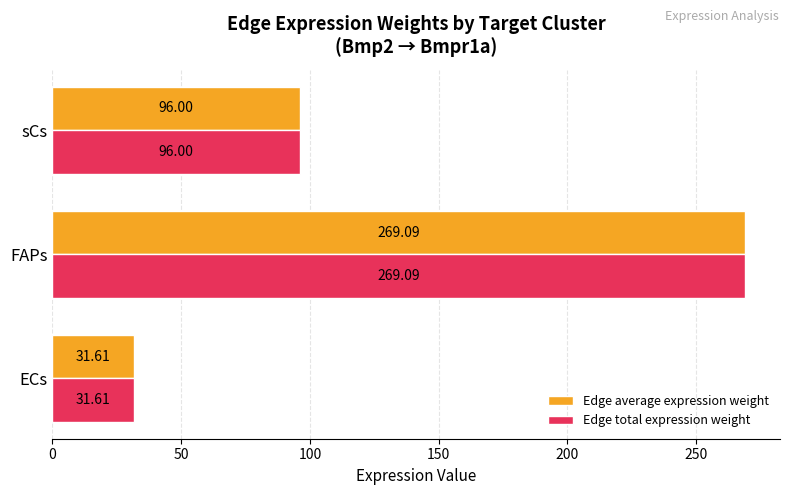

What is the difference between the maximum and minimum values in the Edge total expression weight series?

237.5